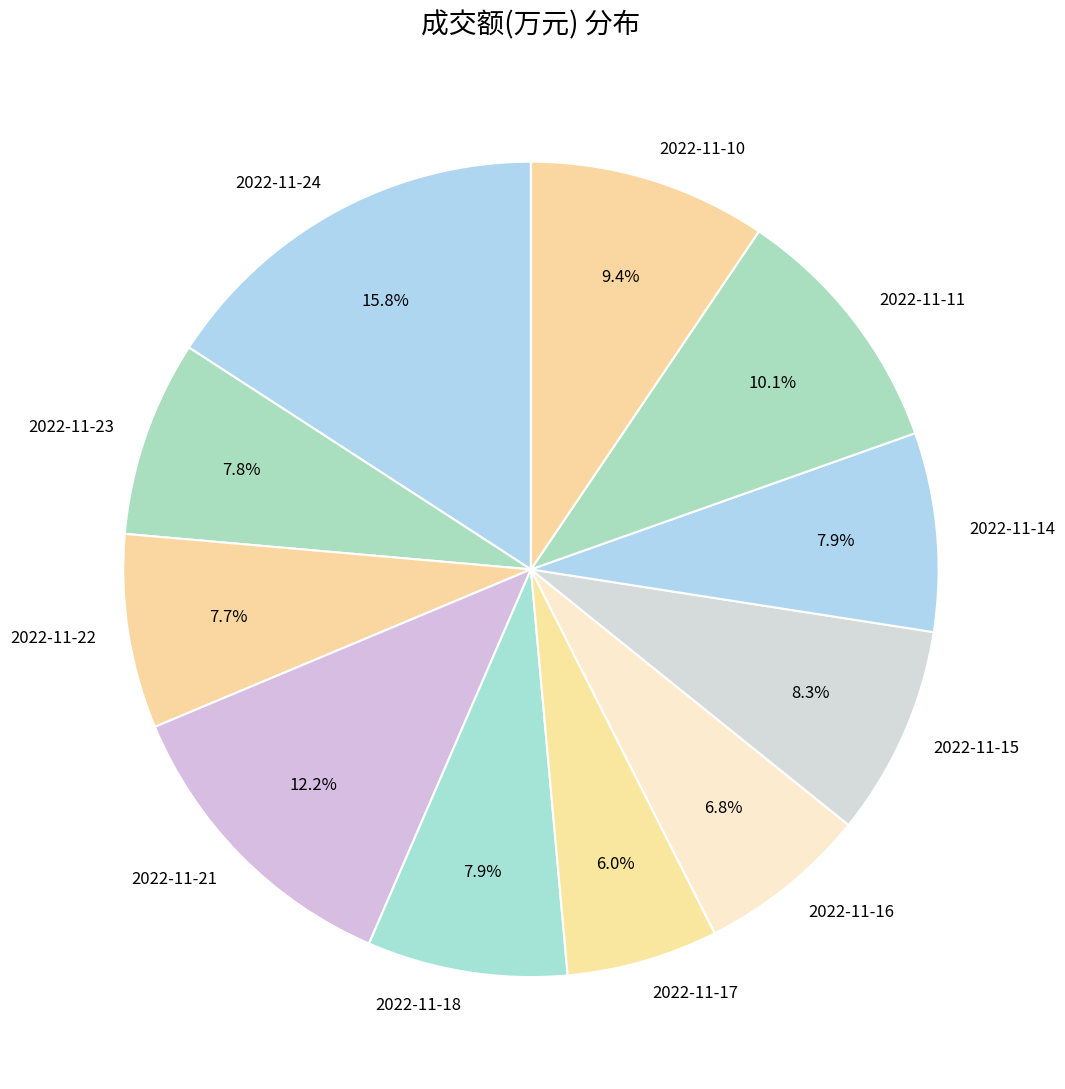

Between 2022-11-17 and 2022-11-10, which is larger?

2022-11-10